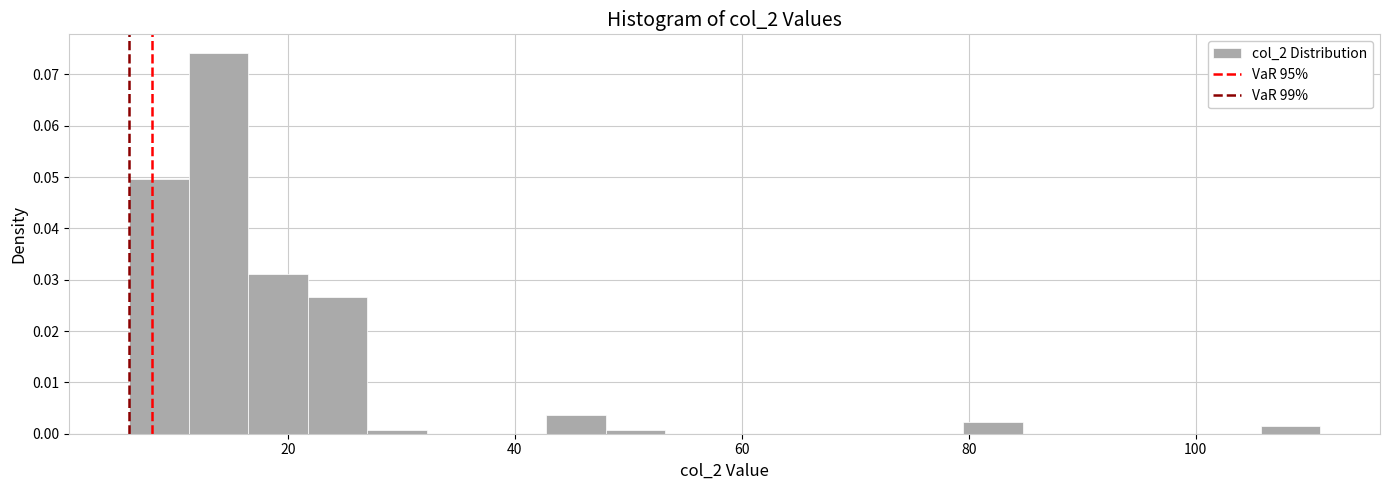

Read against the x-axis, roughly where is the centre of the tallest bar?

14